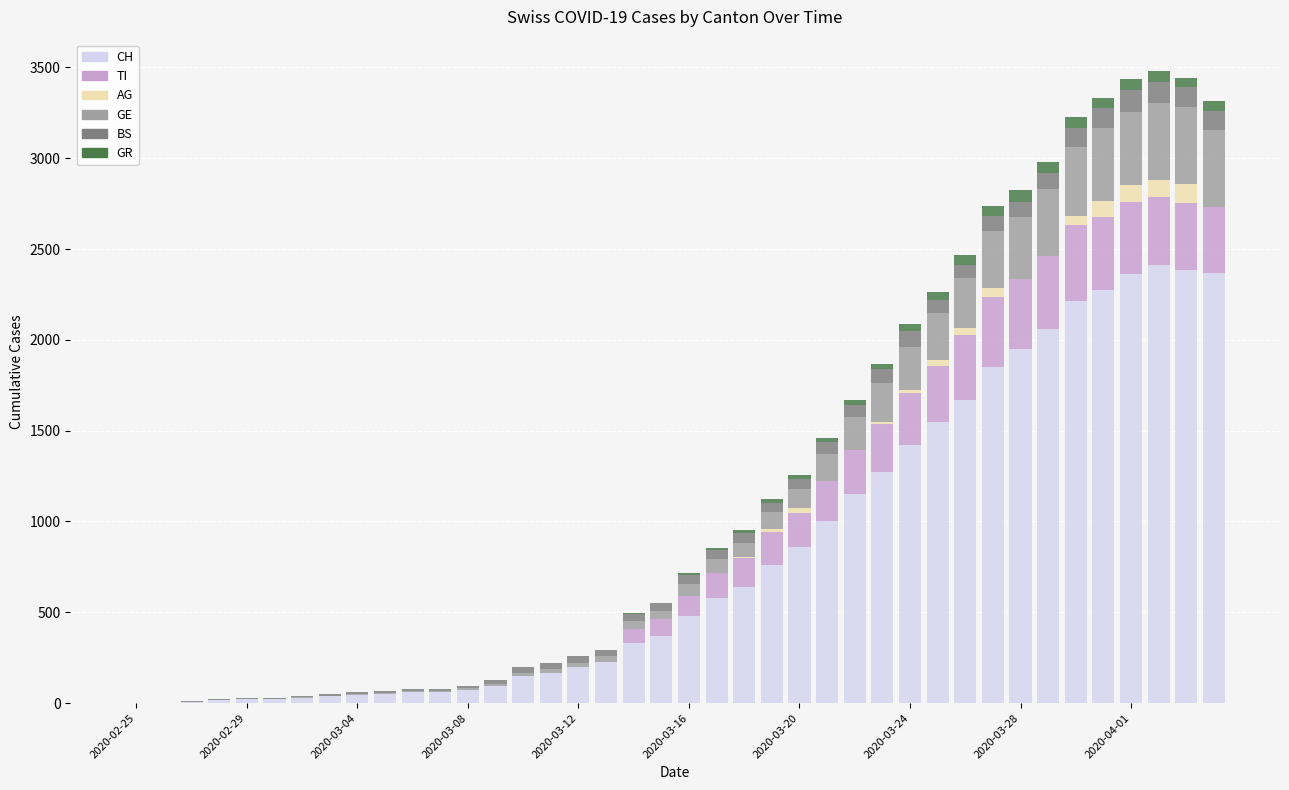

What is the highest value of the CH series?

2410